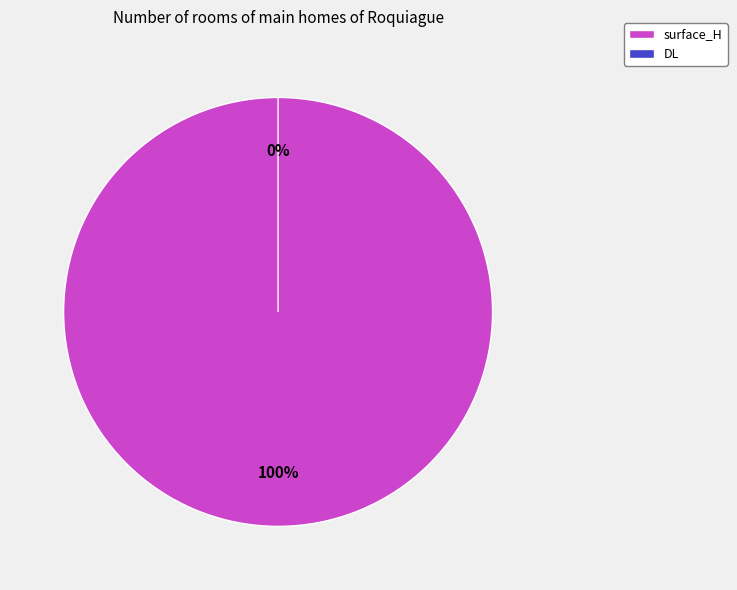

What is the smallest slice in the pie chart?

DL